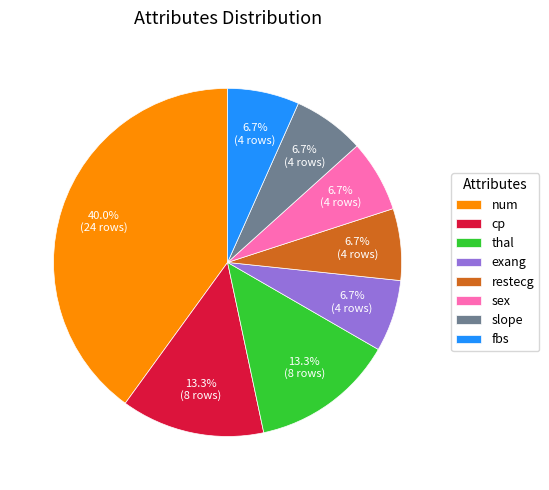

Does sex account for over 50% of the chart?

No